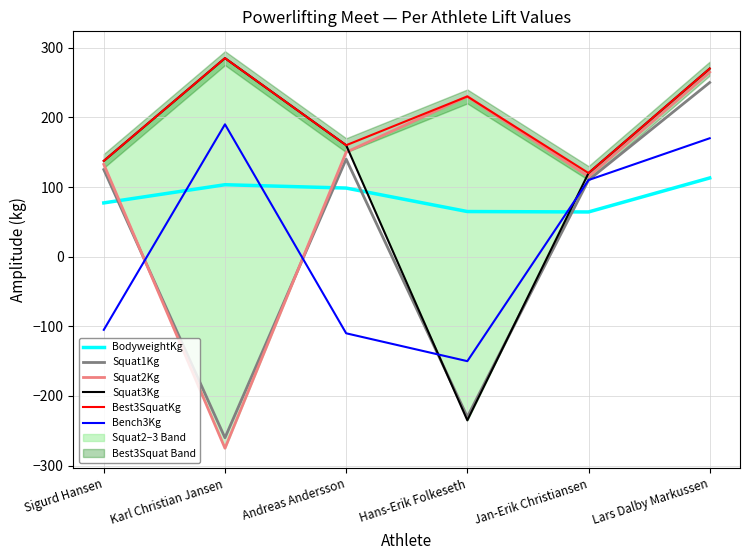

Which category has the highest value across all series?

Karl Christian Jansen